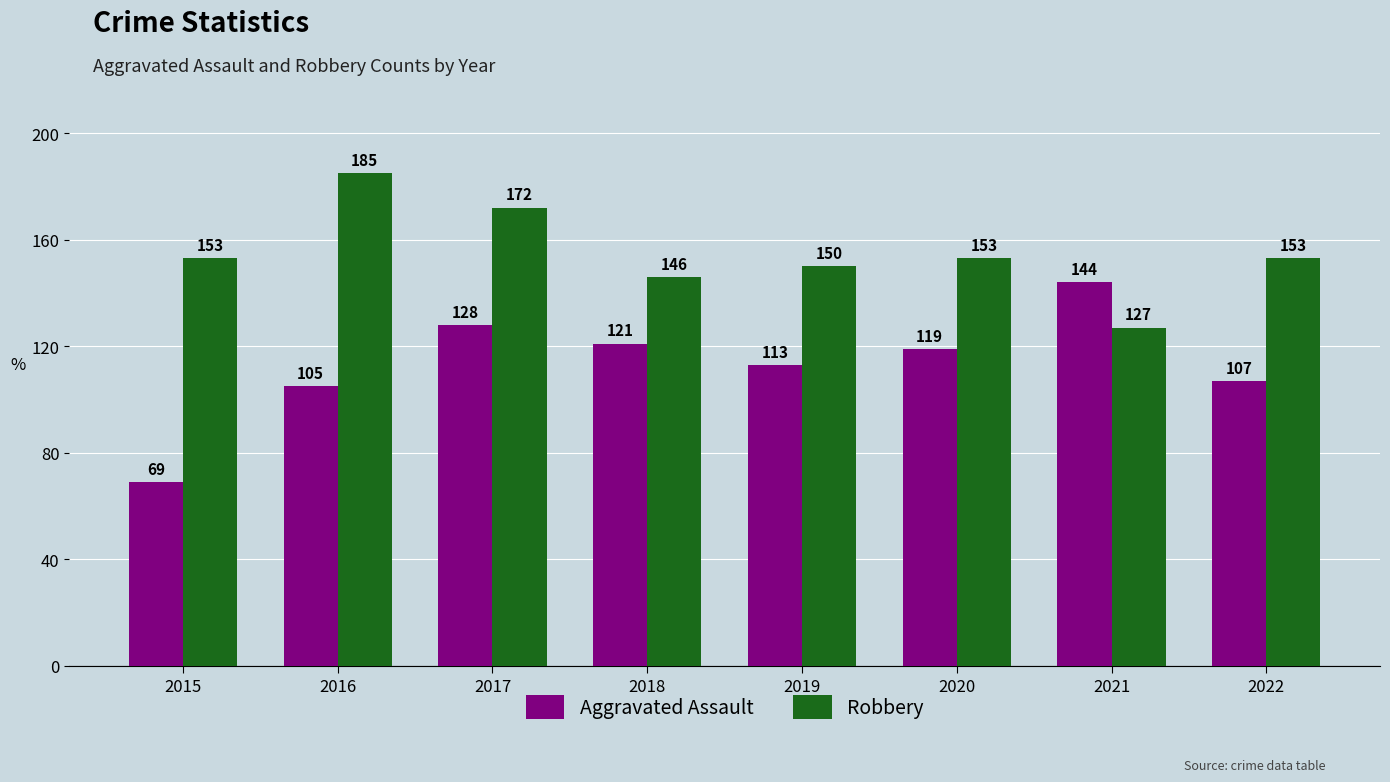

Where does the Aggravated Assault series first go above 119?

2017